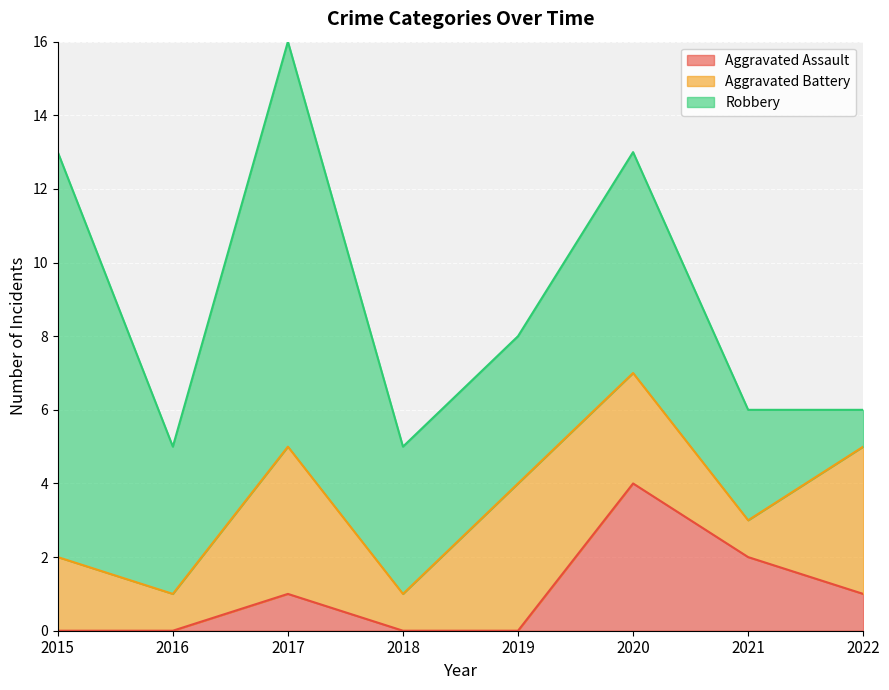

Where is the first local minimum for Robbery?

2016